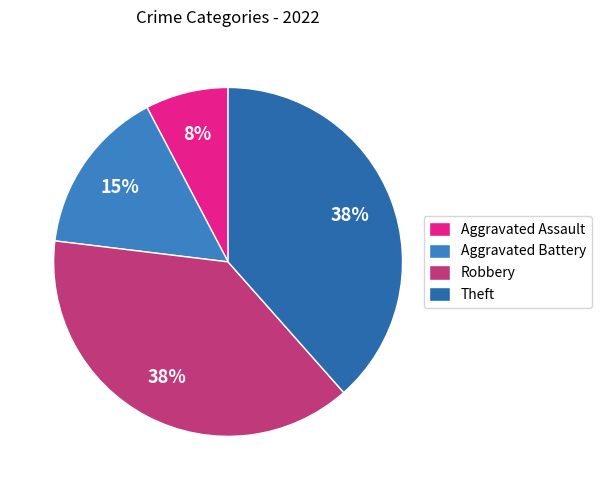

The Aggravated Battery slice represents 15% of the pie. True or false?

True